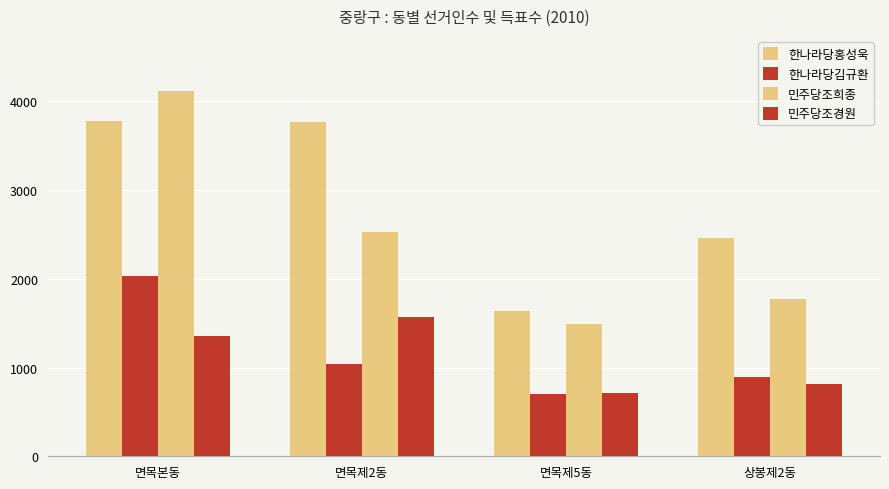

How many categories are shown in the chart?

4